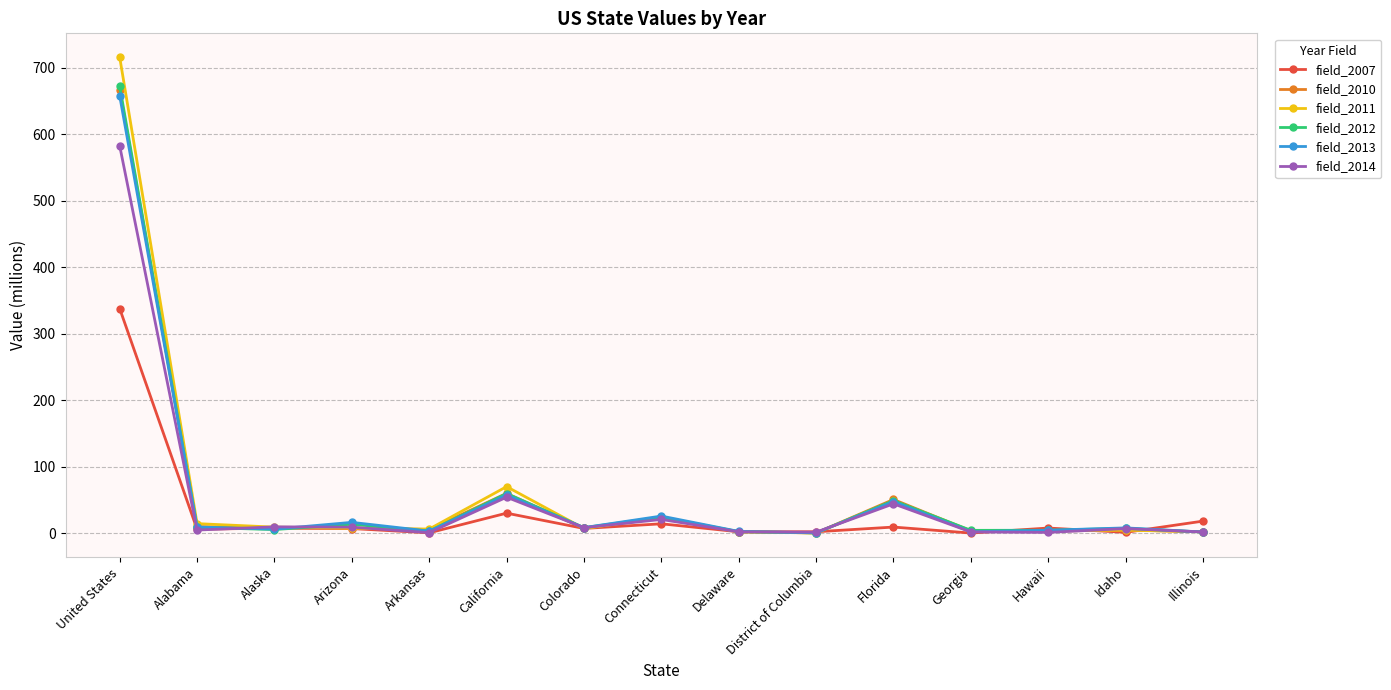

How many values in the field_2010 series exceed 7?

8